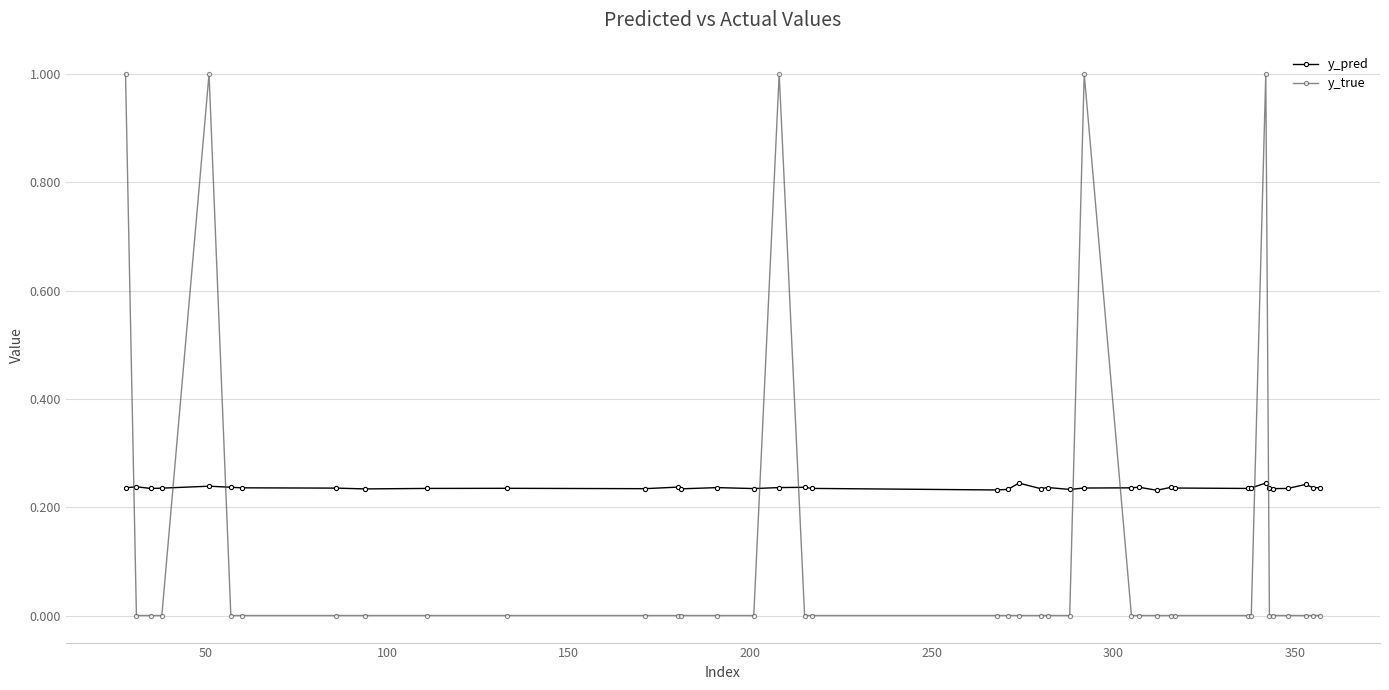

What is the difference between the maximum and minimum values in the y_true series?

1.0